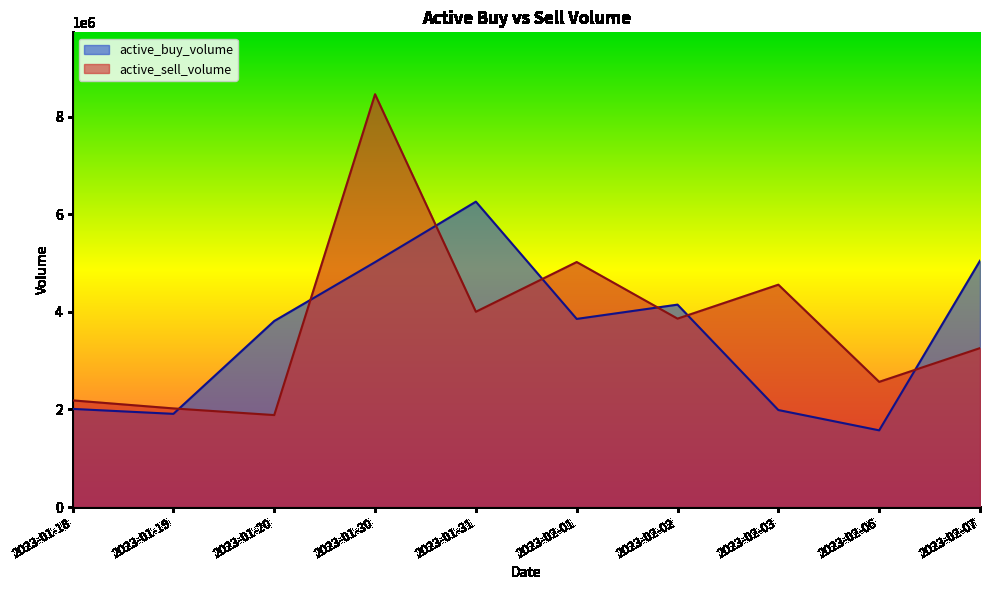

How many data points does each series have?

10